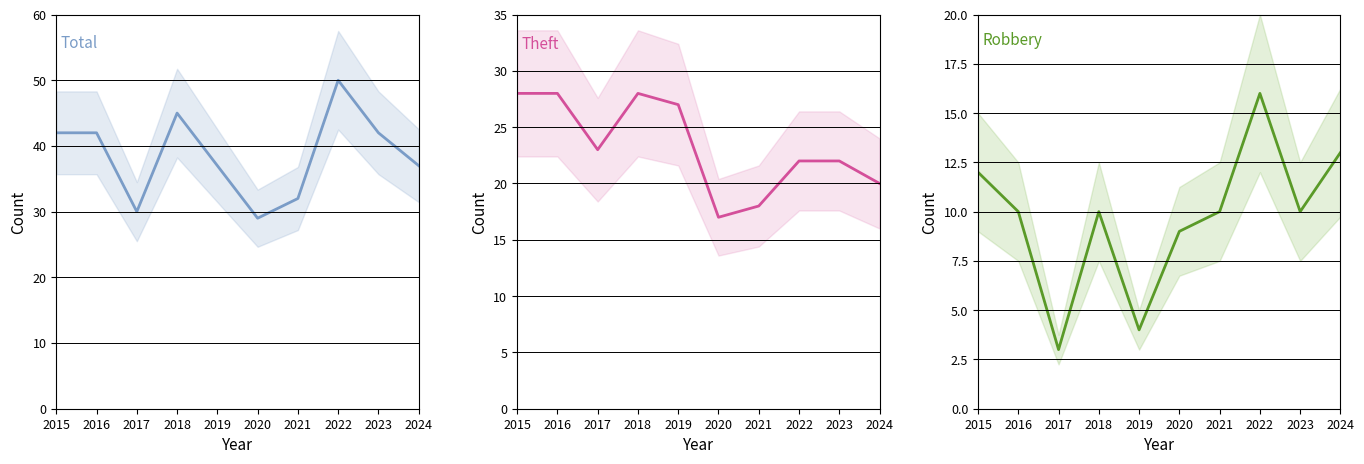

Where is the first local maximum for Total?

2018